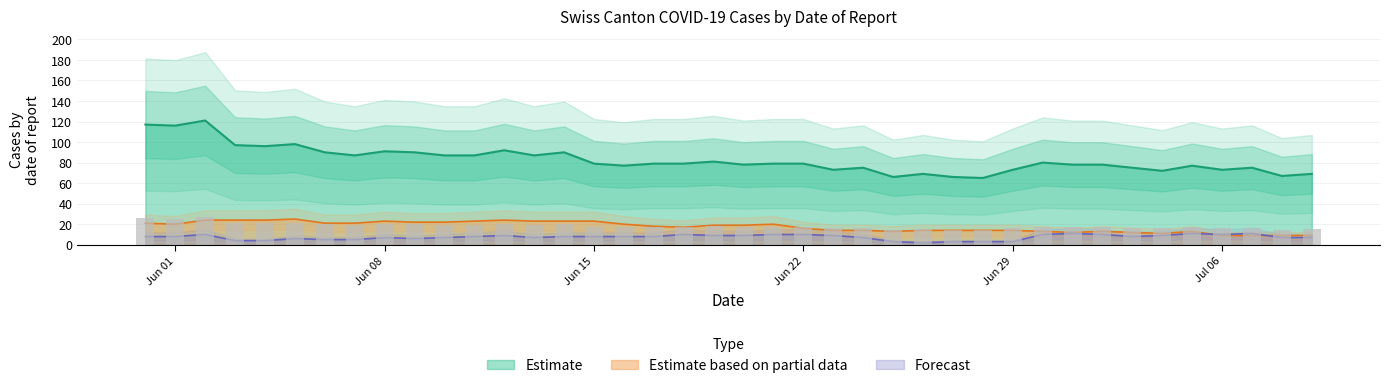

At which category does the chart reach its peak across all series?

2020-06-02